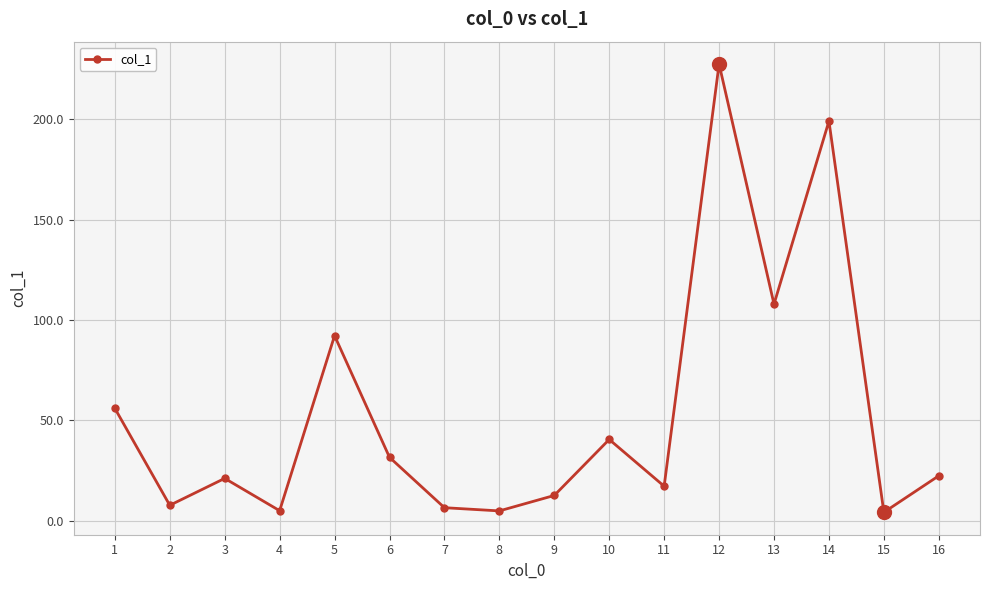

Which has a higher value, 10 or 11?

10